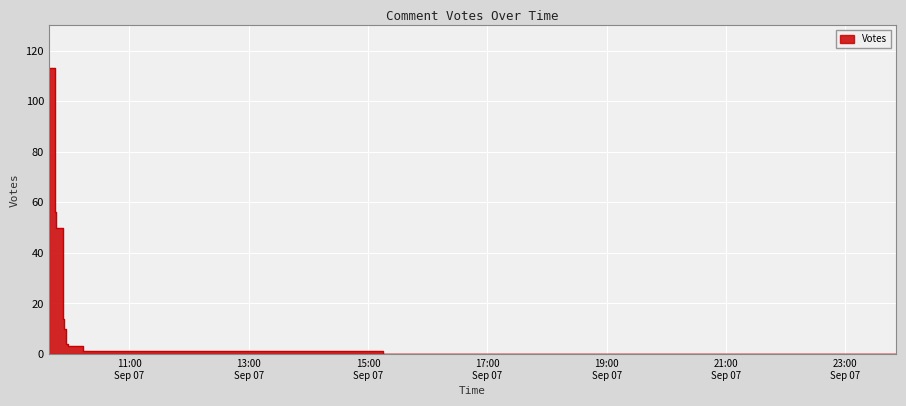

Reading left to right, transcribe all the data shown in this chart.

2019-09-07 09:39=113	2019-09-07 09:45=56	2019-09-07 09:46=50	2019-09-07 09:53=14	2019-09-07 09:54=10	2019-09-07 09:56=4	2019-09-07 09:58=3	2019-09-07 10:13=1	2019-09-07 10:37=1	2019-09-07 10:43=1	2019-09-07 11:15=1	2019-09-07 13:45=1	2019-09-07 15:15=0	2019-09-07 21:01=0	2019-09-07 21:28=0	2019-09-07 21:42=0	2019-09-07 23:26=0	2019-09-07 23:36=0	2019-09-07 23:48=0	2019-09-07 23:51=0